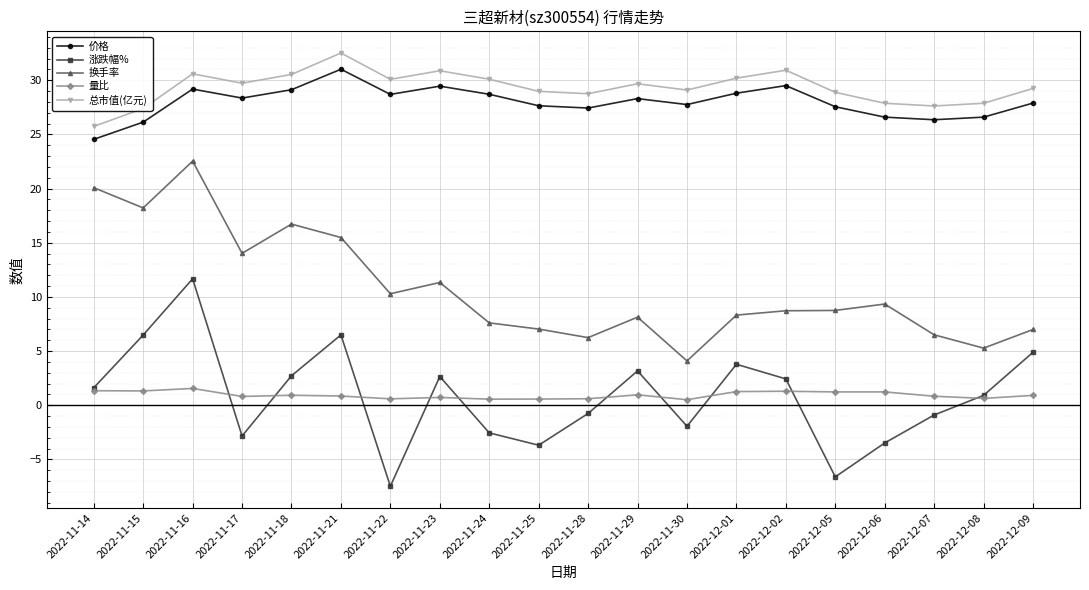

How many lines are shown in the chart?

5